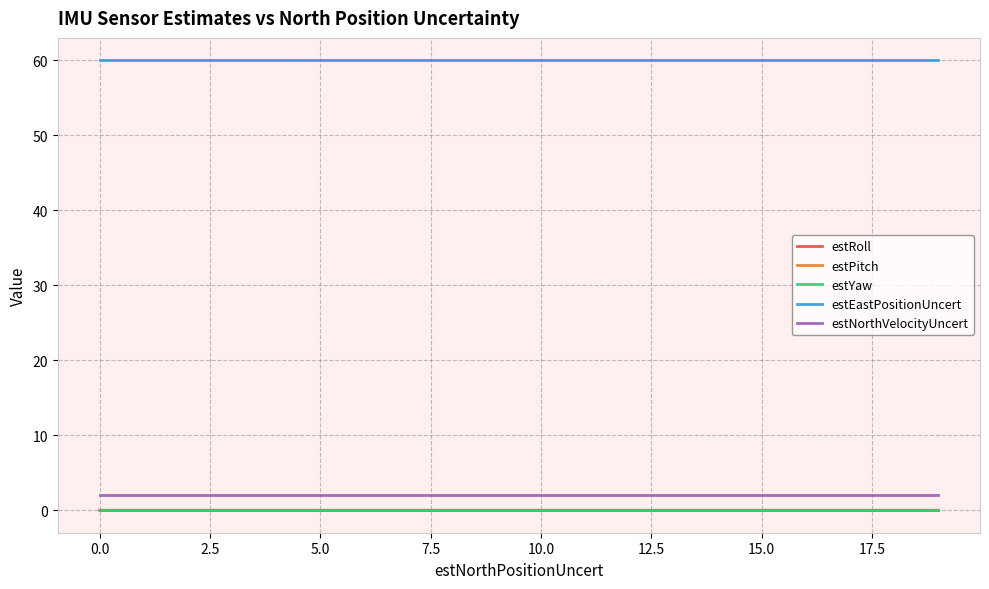

What is the maximum value shown in the chart?

60.0